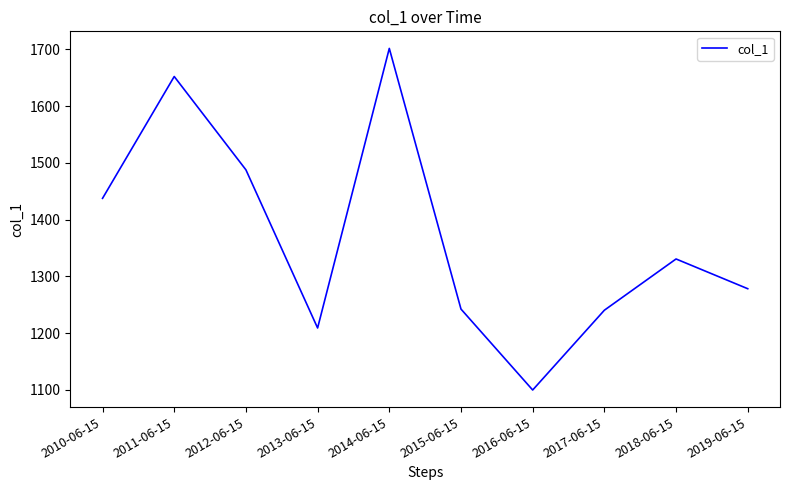

What is the minimum value shown in the chart?

1099.9